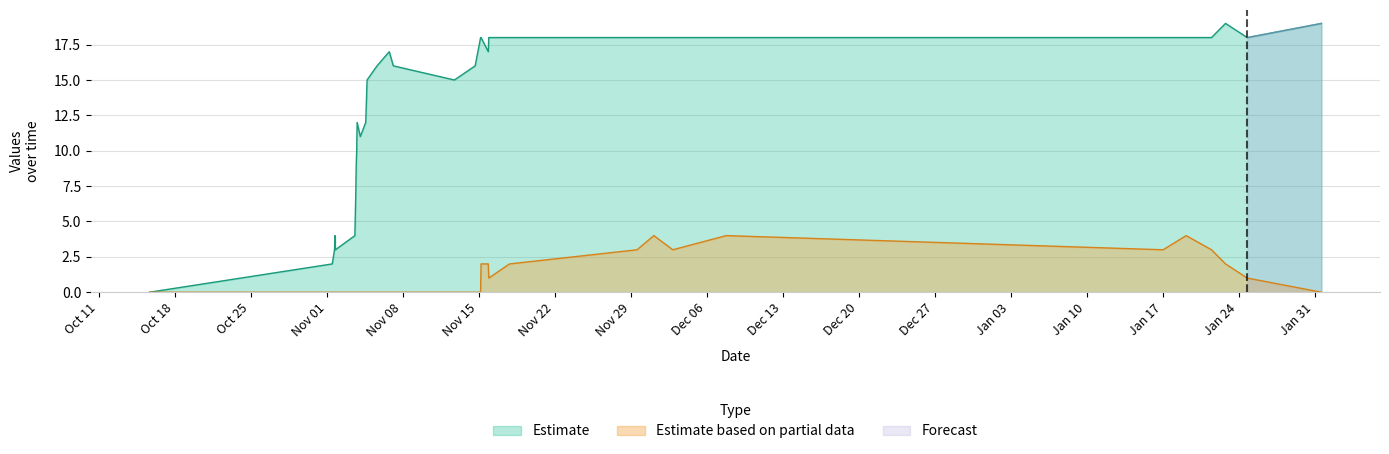

Does the chart display data point markers on the line(s)?

No